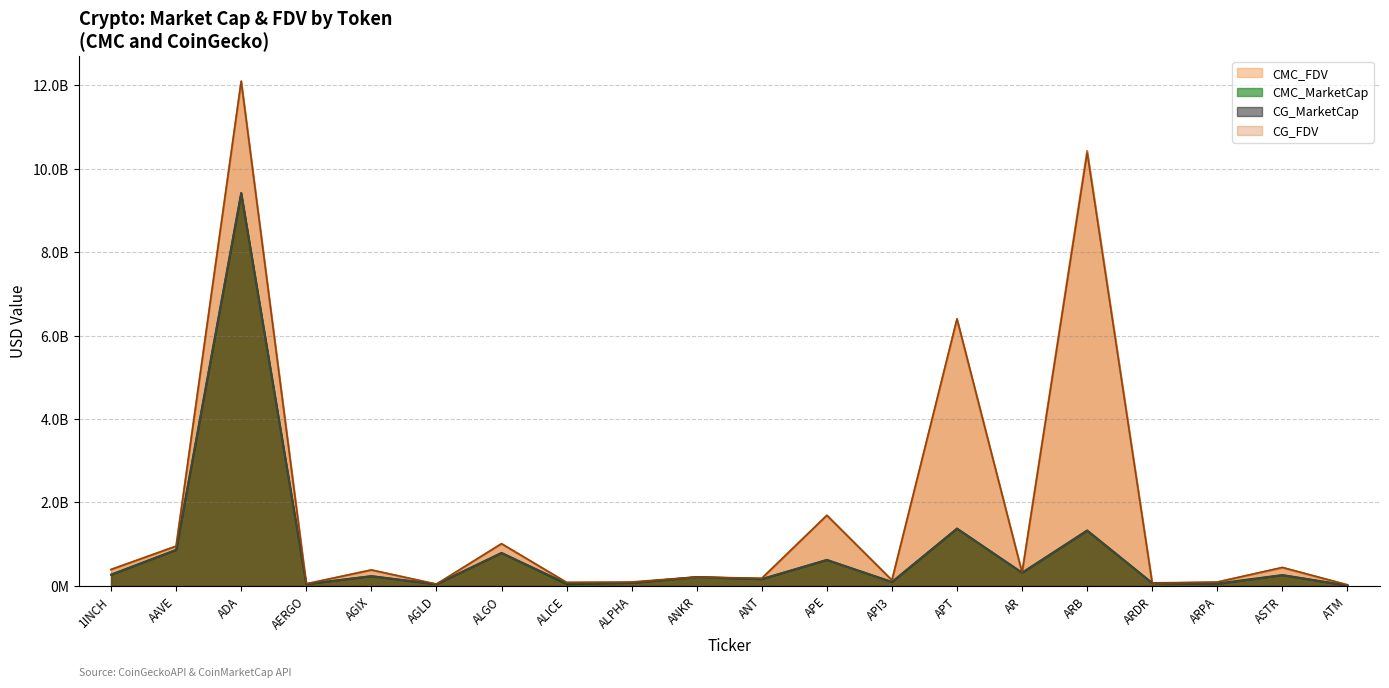

What position from the left is ANT?

11